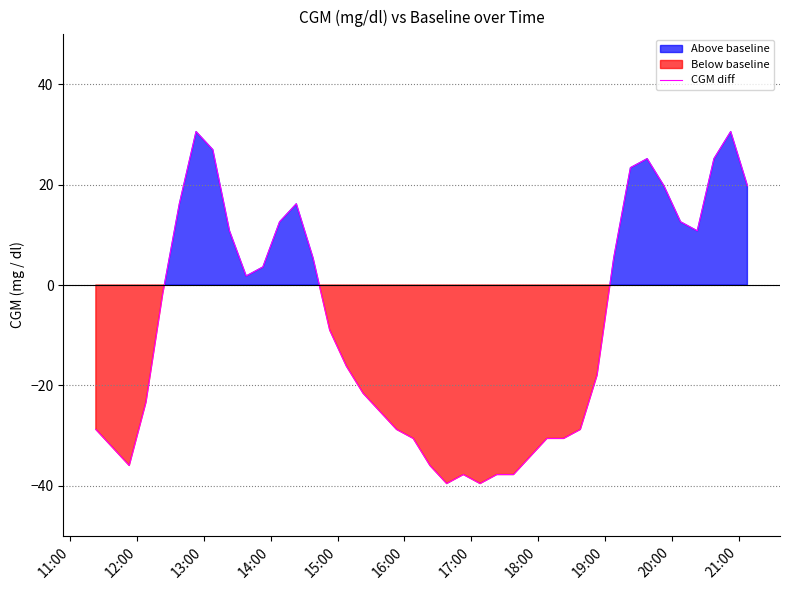

True or false: the data has more than 0 interior local peaks.

True